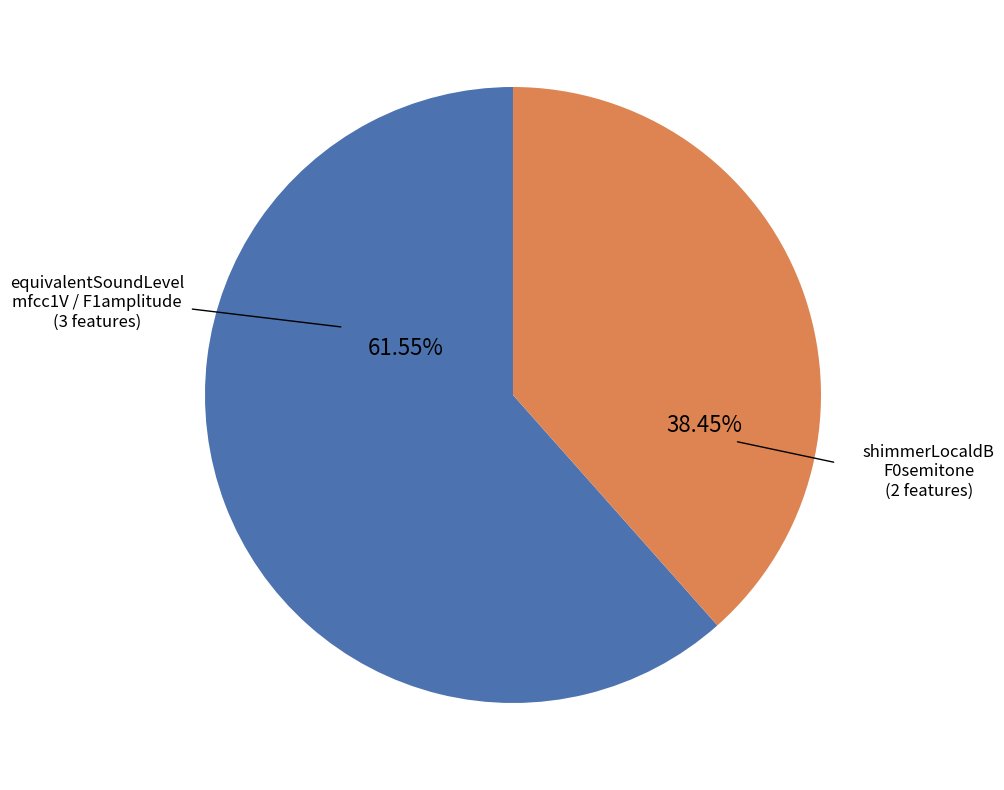

Is there any slice that represents more than half of the pie?

Yes